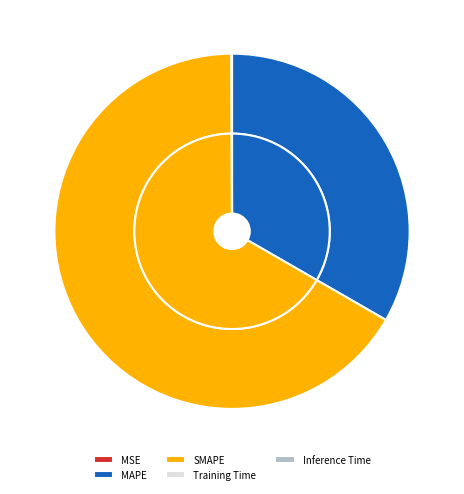

Is the sum of Training Time and MAPE greater than half?

No